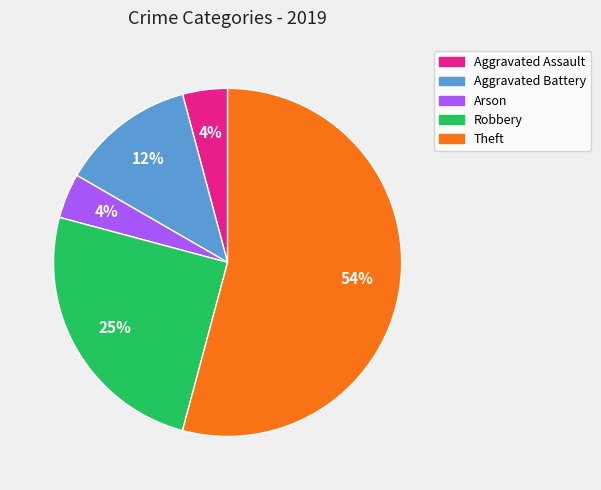

Count the number of slices in the pie.

5